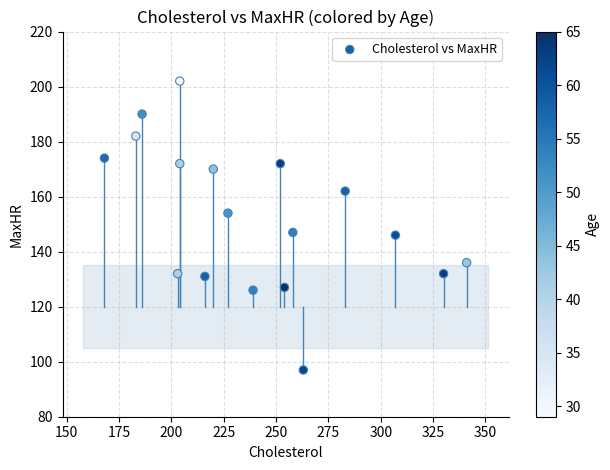

What is the range of Y values (max minus min)?

105